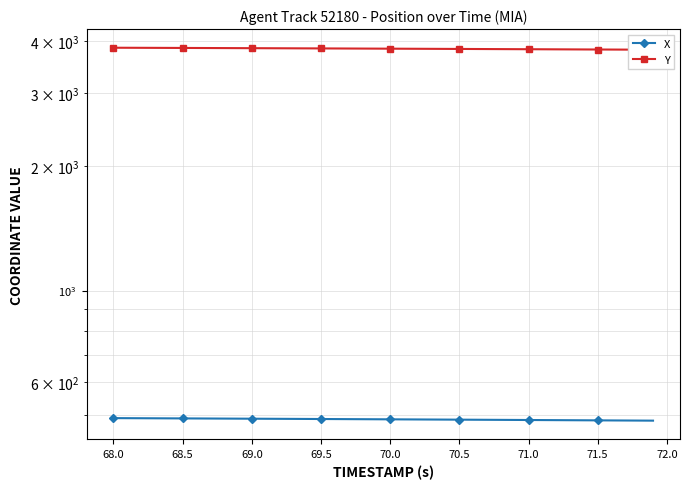

Is the value of X at 30 greater than the value of Y at 37?

No